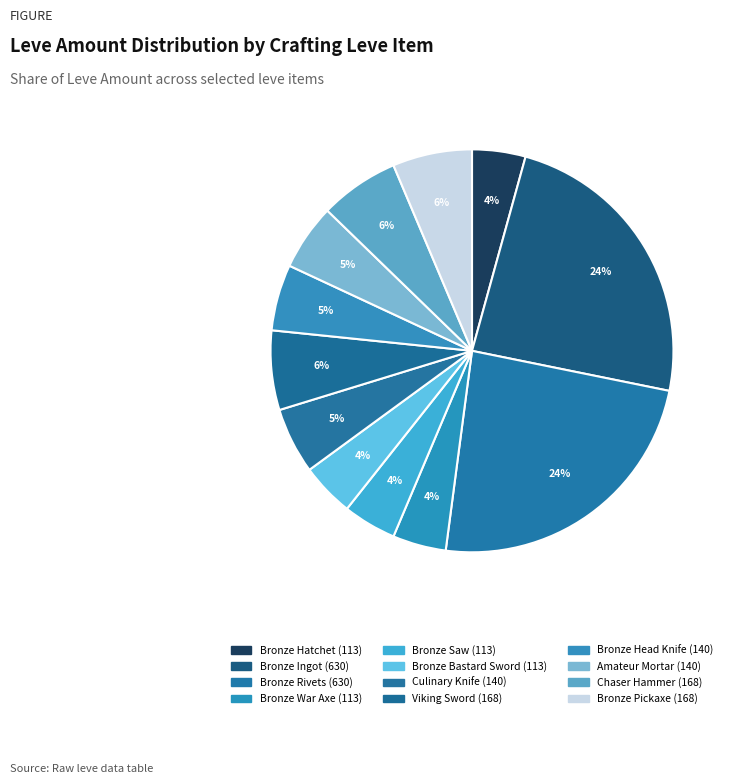

To the nearest percent, what is the difference between the largest and smallest slice percentages?

20%